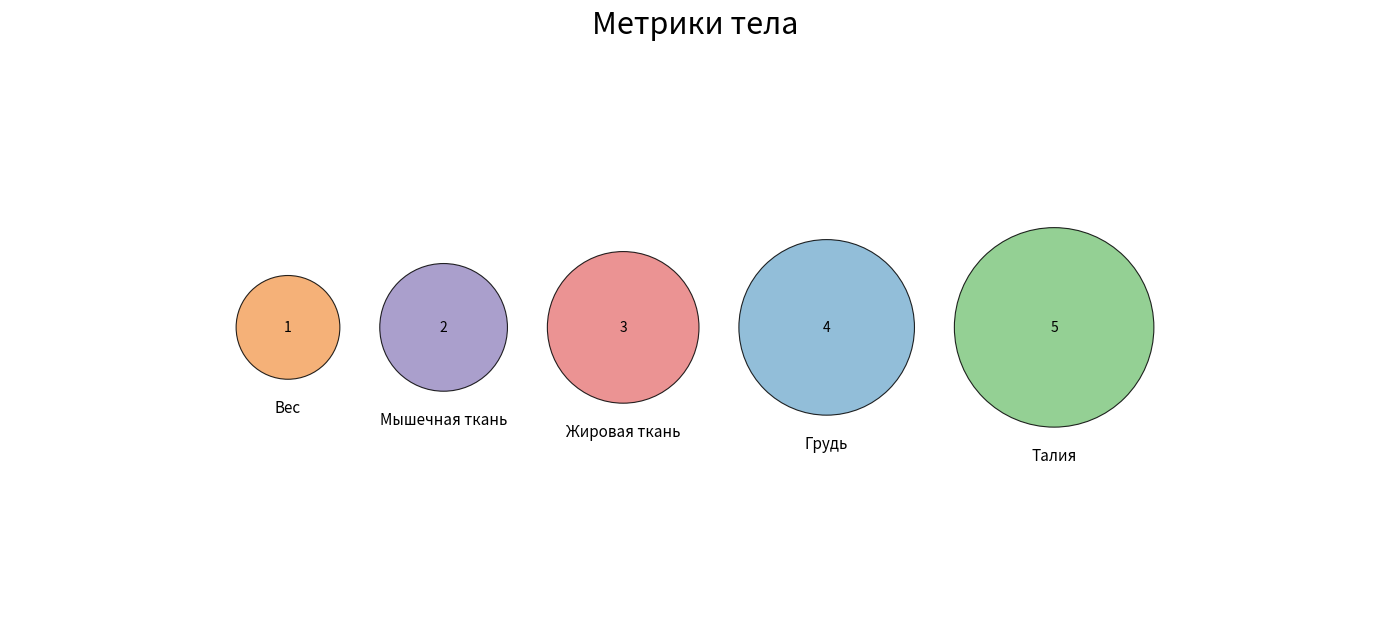

Is Талия the majority of the pie?

No